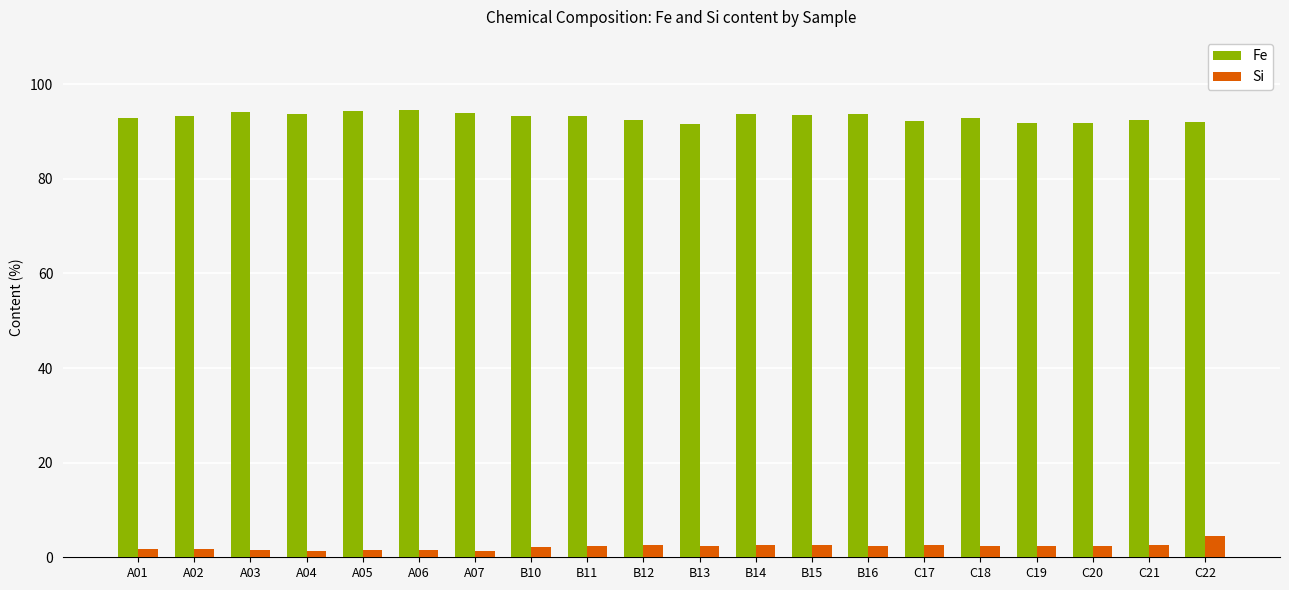

Is the value of Si at C17 greater than the value of Fe at A05?

No